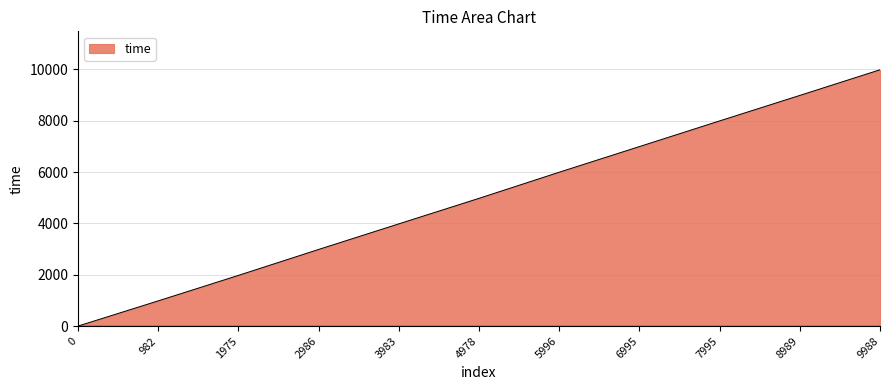

True or false: the data shows 2314 at 8989.

False